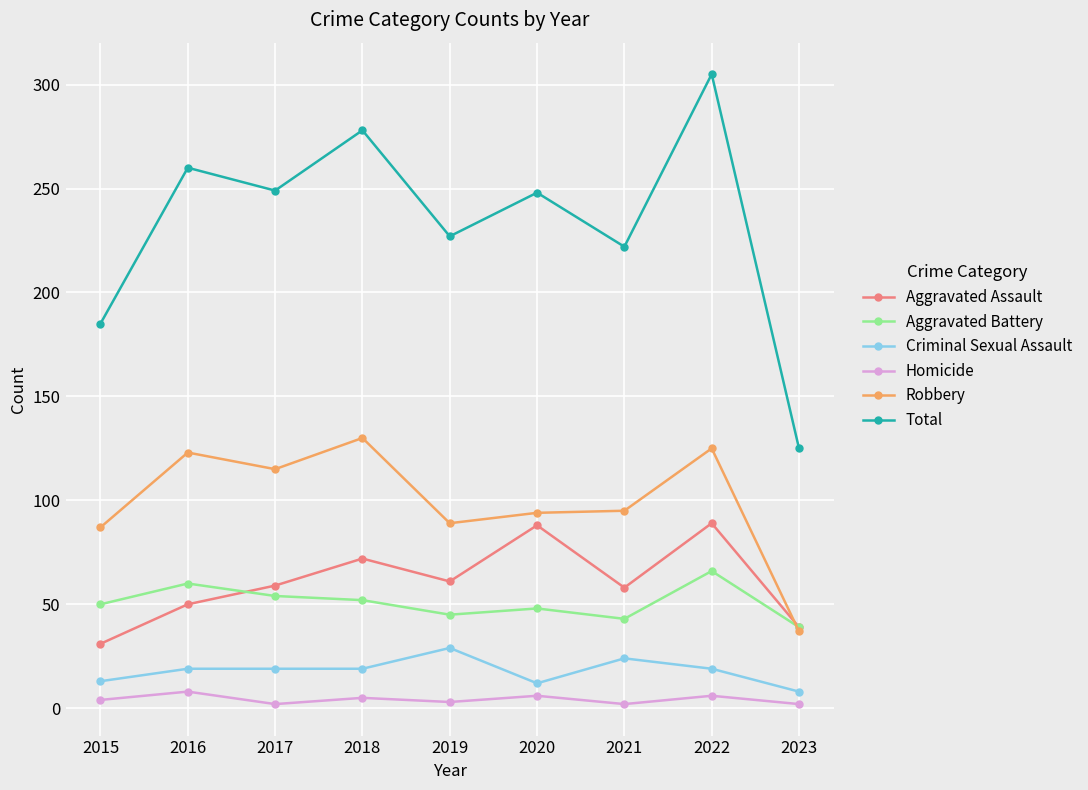

What is the difference between the second highest and second lowest values in the Criminal Sexual Assault series?

12